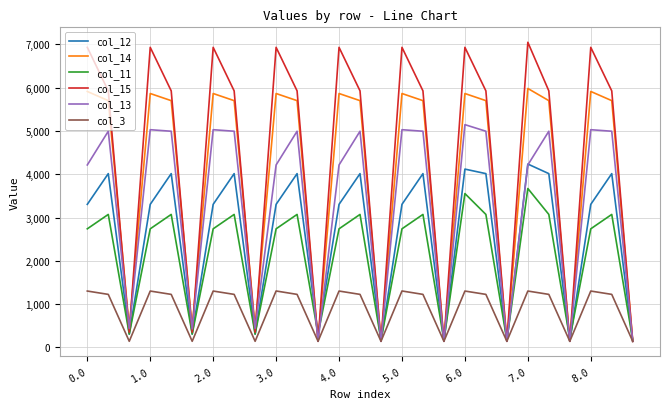

Which series has the largest total across all categories?

col_15